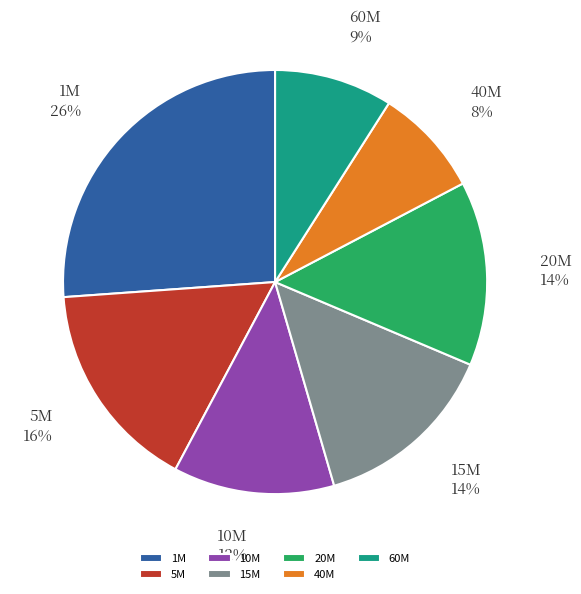

To the nearest percent, what percentage of the pie is 10M?

12%